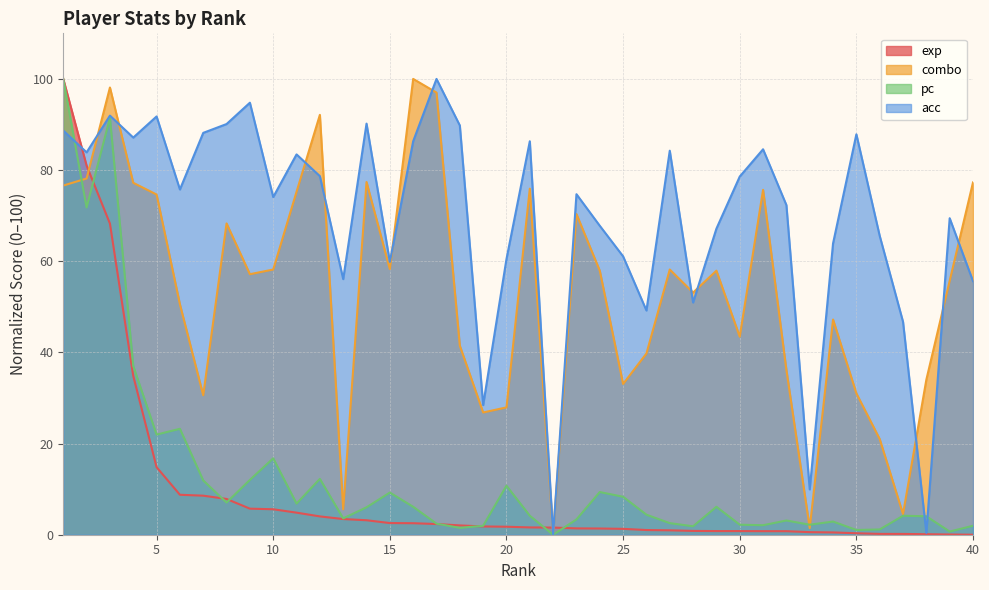

What are all the series names shown in the legend?

exp, combo, pc, acc